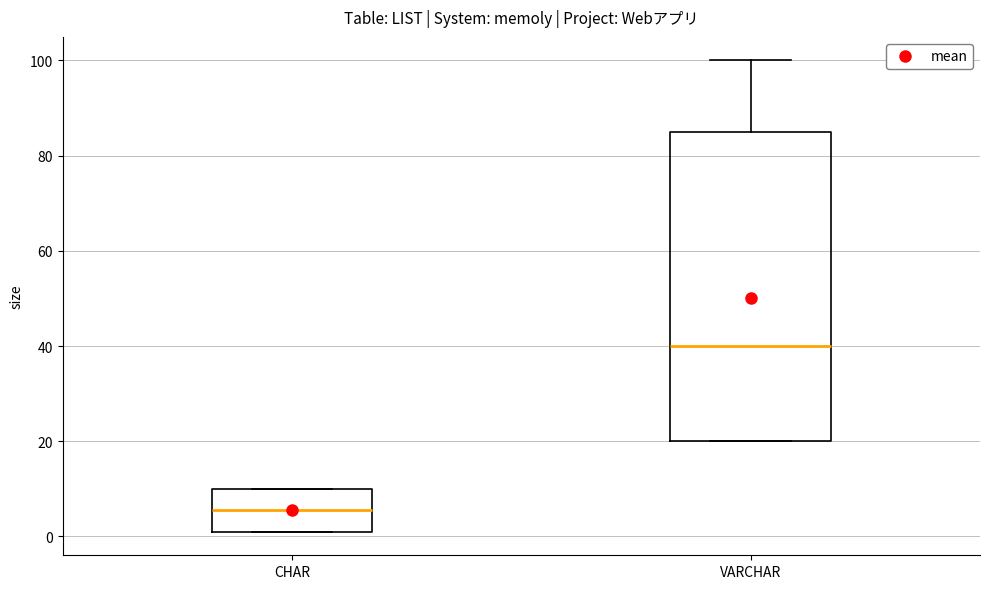

Where does the median line of the box for CHAR sit on the y-axis? The values are not printed on the chart, so give them approximately, as read against the axis.

6